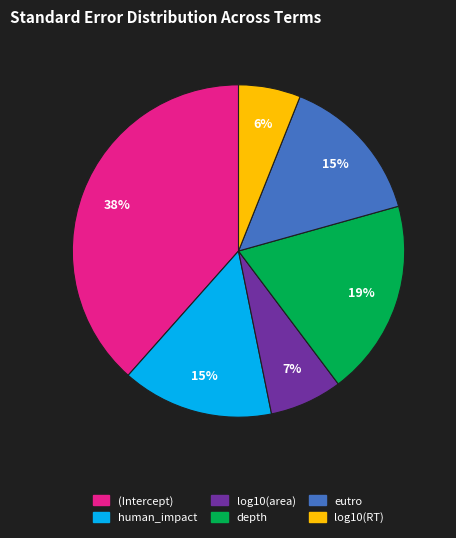

To the nearest percent, what is the difference between the largest and smallest slice percentages?

32%